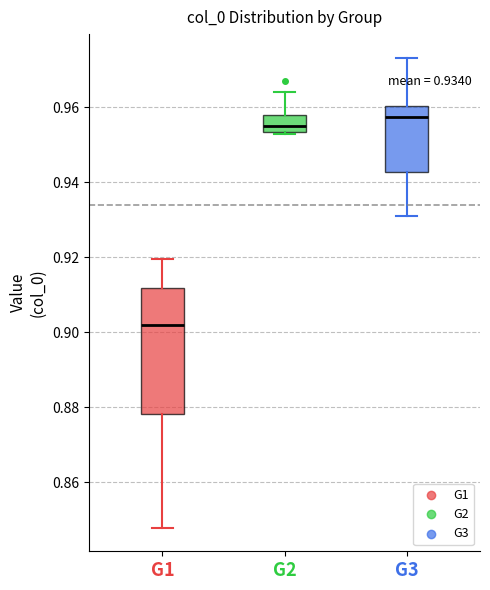

Comparing the boxes themselves (not the whiskers), which one is the tallest?

G1